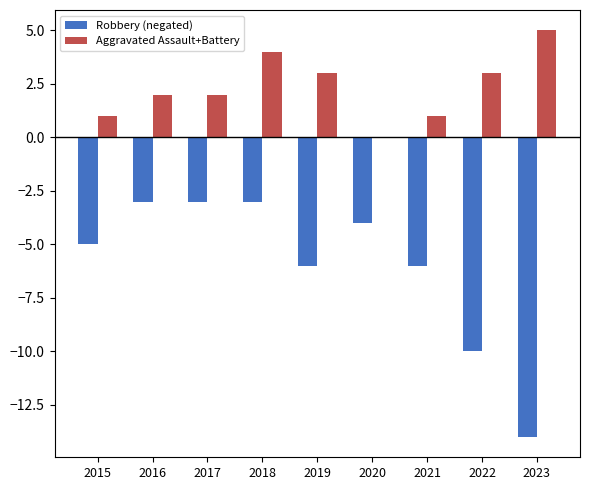

What are all the series names shown in the legend?

Robbery (negated), Aggravated Assault+Battery